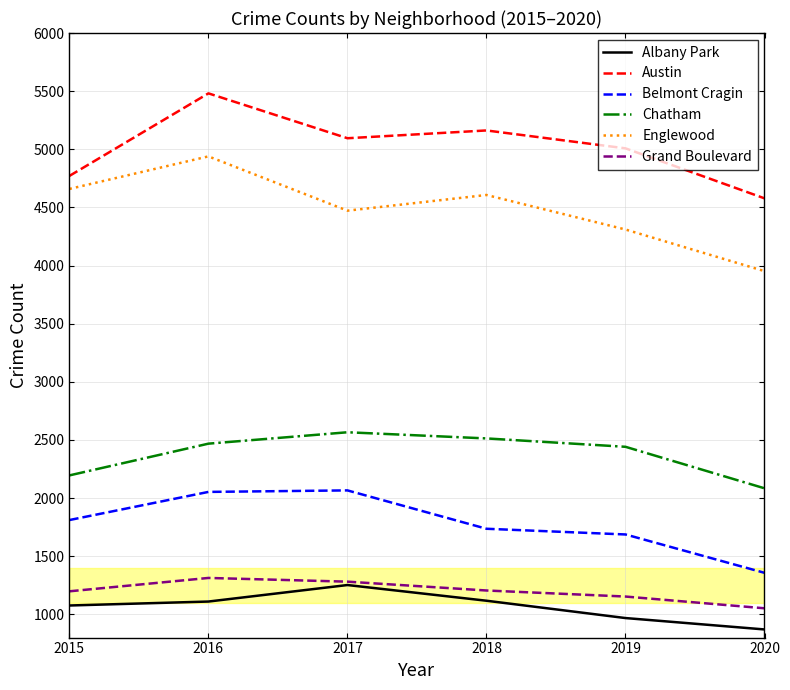

Is the value of Chatham at 2019 greater than the value of Belmont Cragin at 2015?

Yes